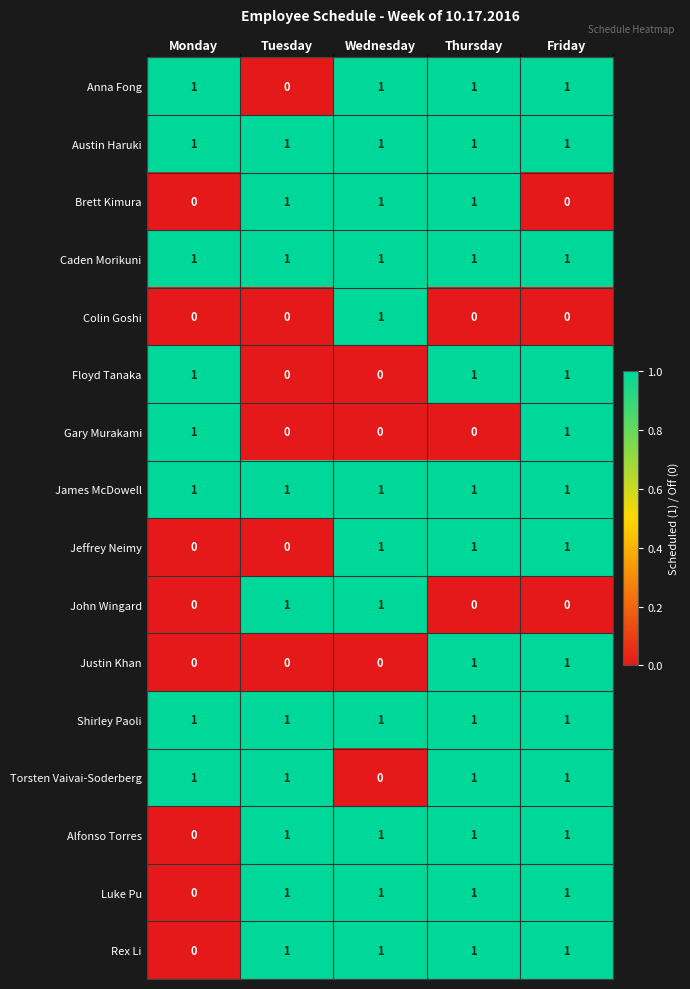

Is the value of Jeffrey Neimy at Friday greater than the value of Alfonso Torres at Monday?

Yes